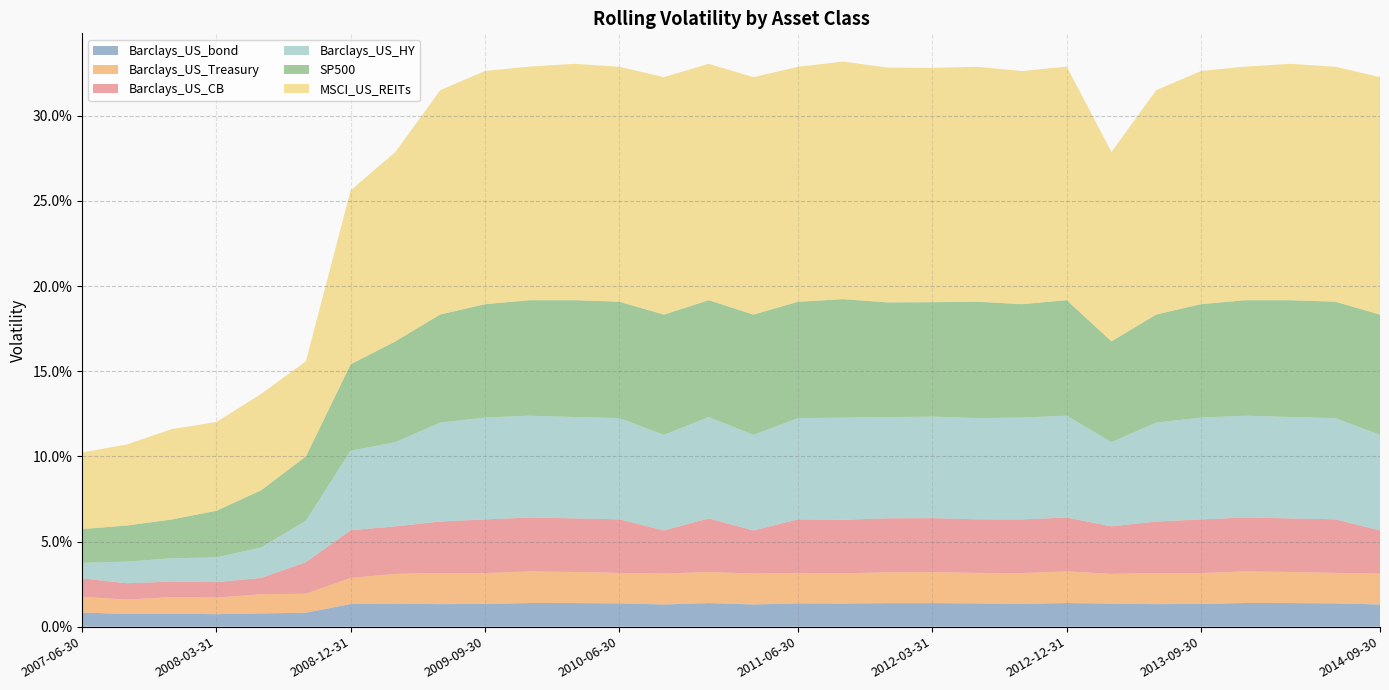

What are all the series names shown in the legend?

Barclays_US_bond, Barclays_US_Treasury, Barclays_US_CB, Barclays_US_HY, SP500, MSCI_US_REITs